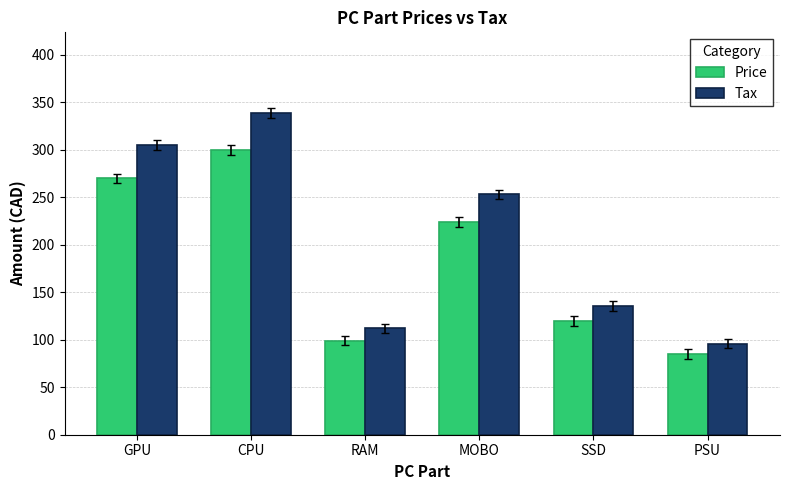

What position from the left is MOBO?

4